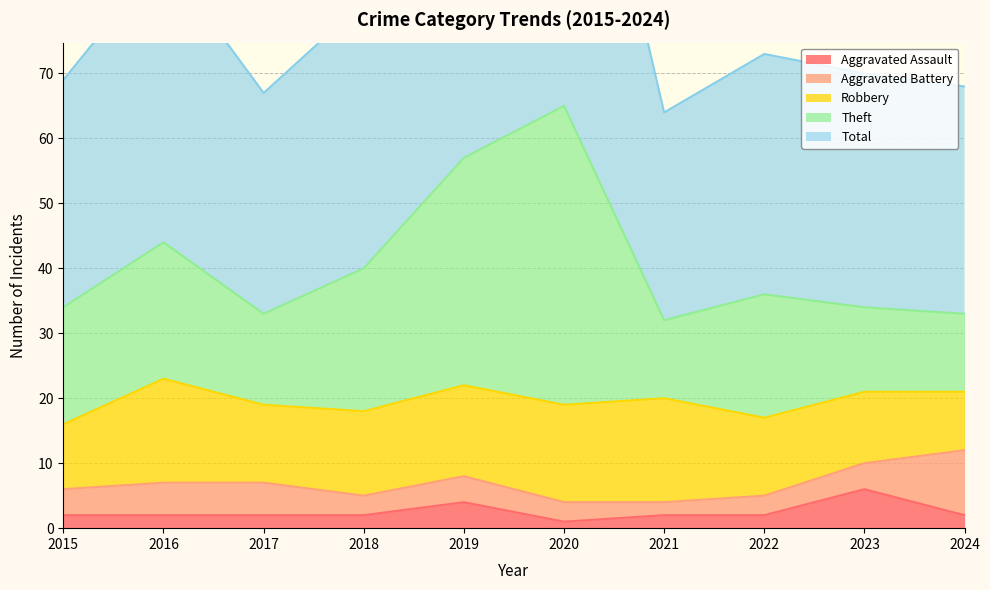

The value of Aggravated Assault at 2023 is 11. True or false?

False